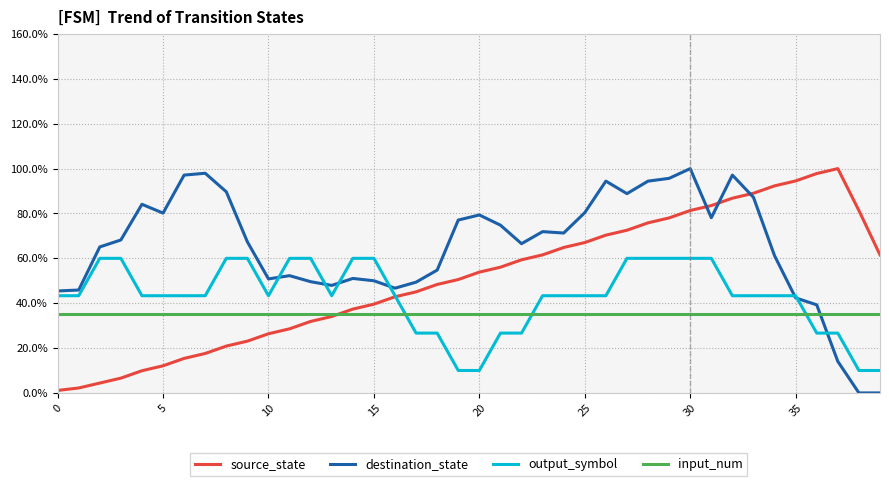

Rank the series by their maximum value, from highest to lowest.

source_state, destination_state, output_symbol, input_num